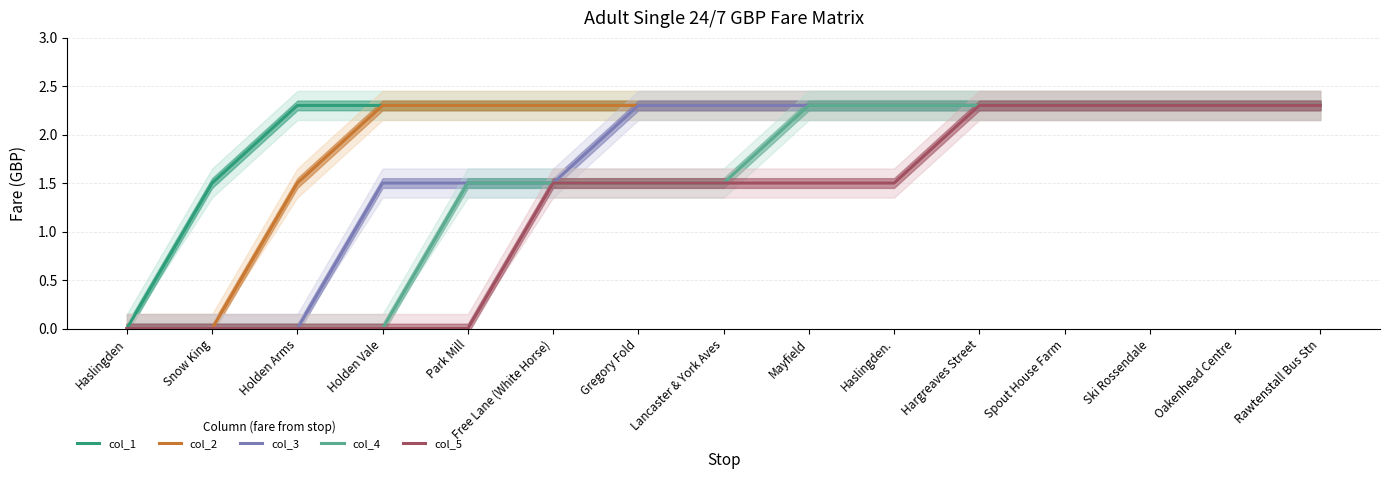

True or false: col_3 and col_2 cross at least once.

False